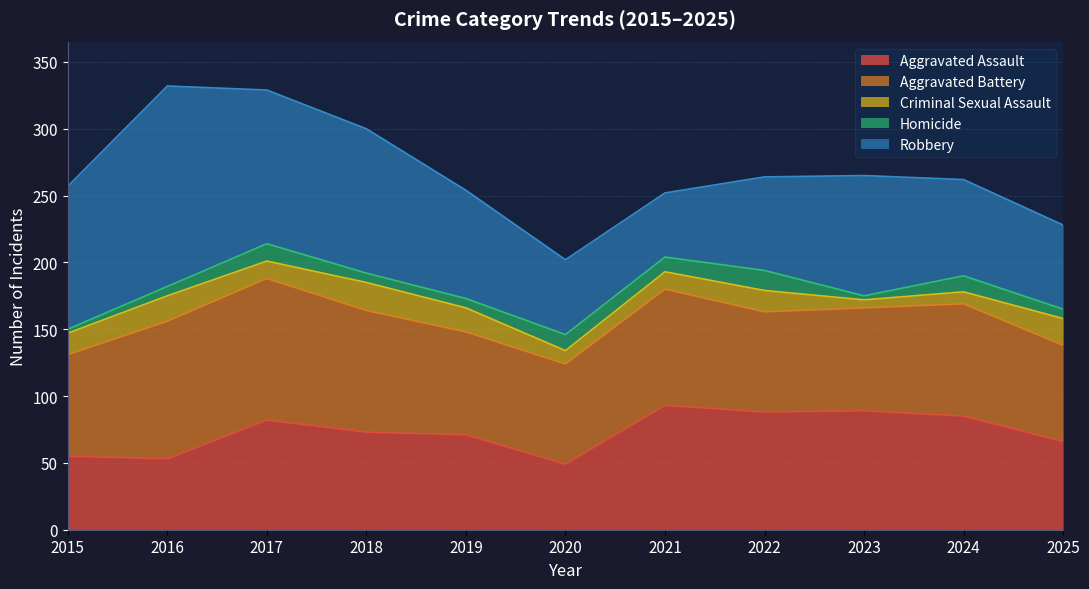

What is the average value of the Robbery series?

87